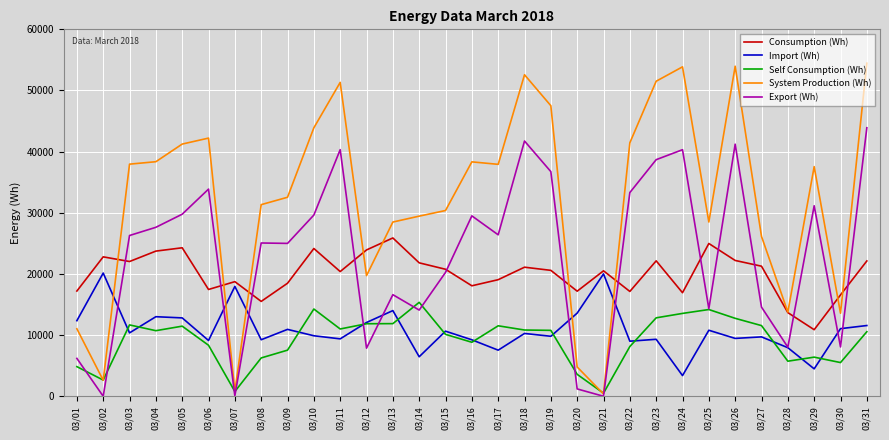

Rank the series at 03/17 from highest to lowest value.

System Production (Wh), Export (Wh), Consumption (Wh), Self Consumption (Wh), Import (Wh)